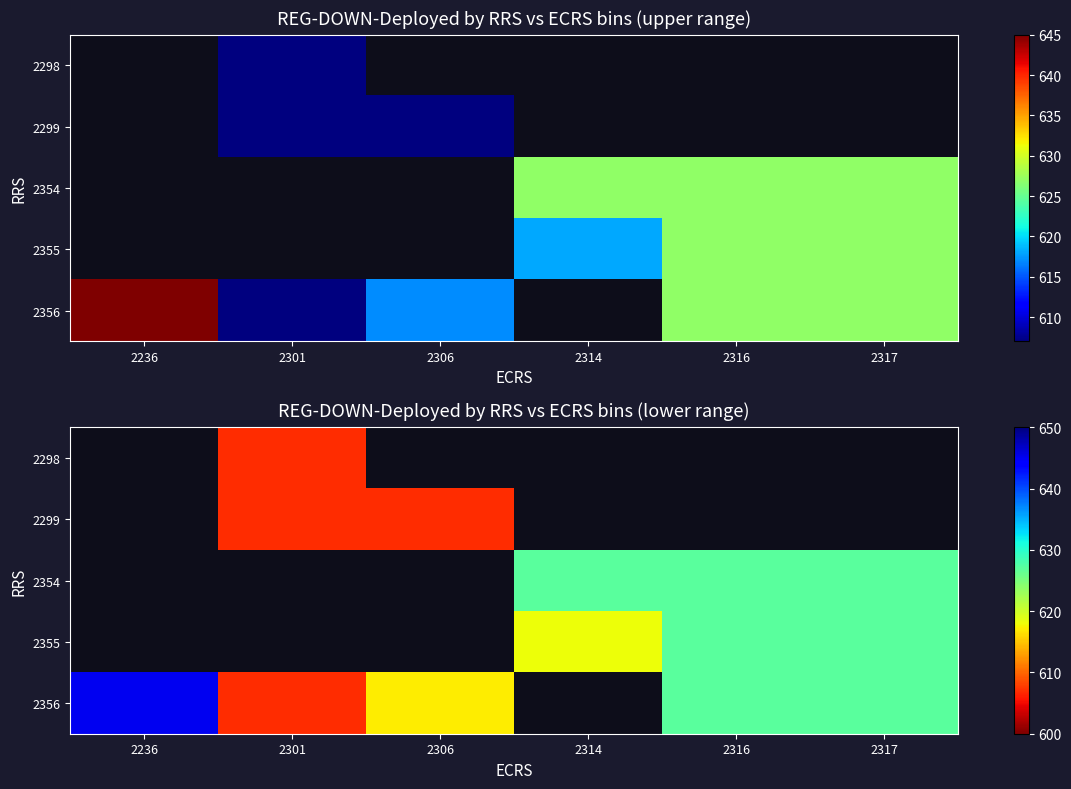

List the series in order of their peak value, lowest first.

2298, 2299, 2354, 2355, 2356